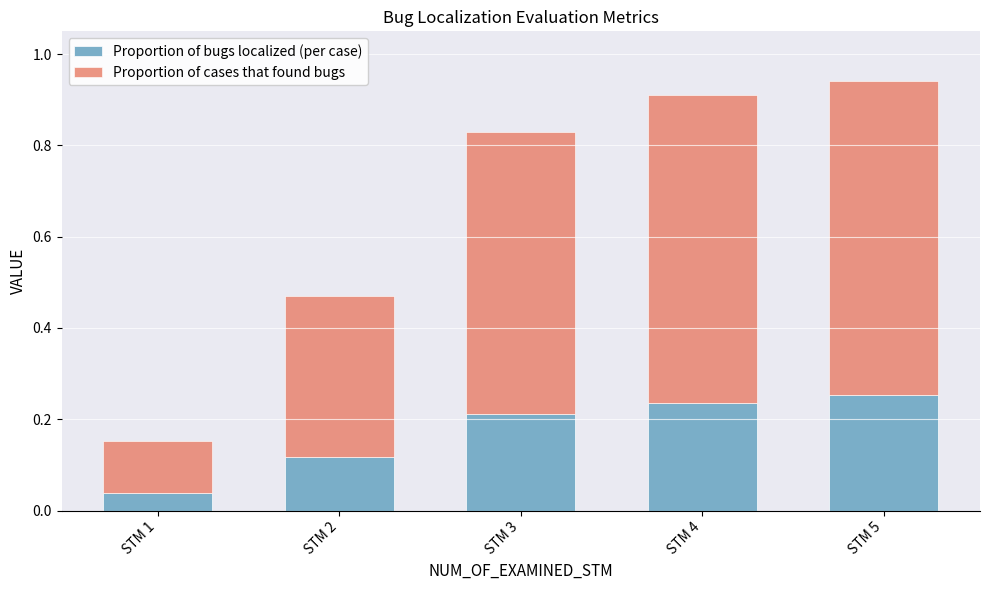

Where is Proportion of bugs localized (per case) nearest to the value 0?

STM 1